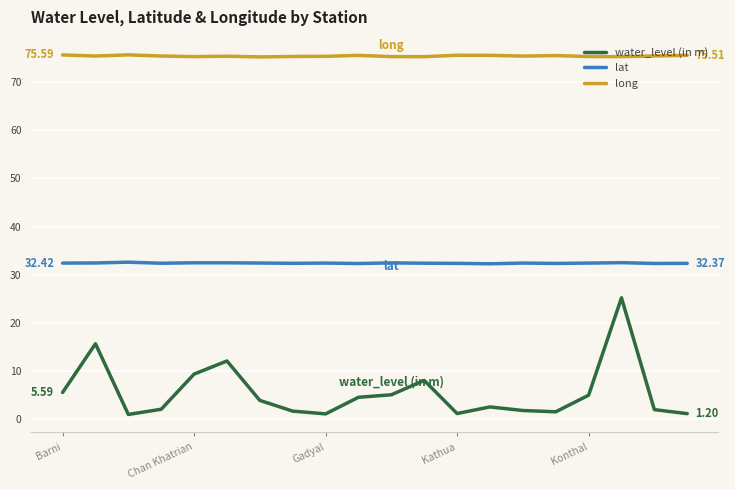

Which series has the largest total across all categories?

long